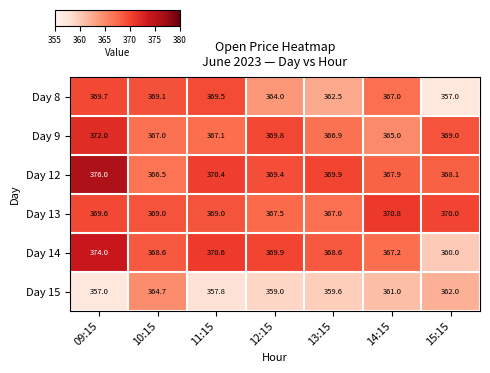

What is the maximum value shown in the chart?

376.0